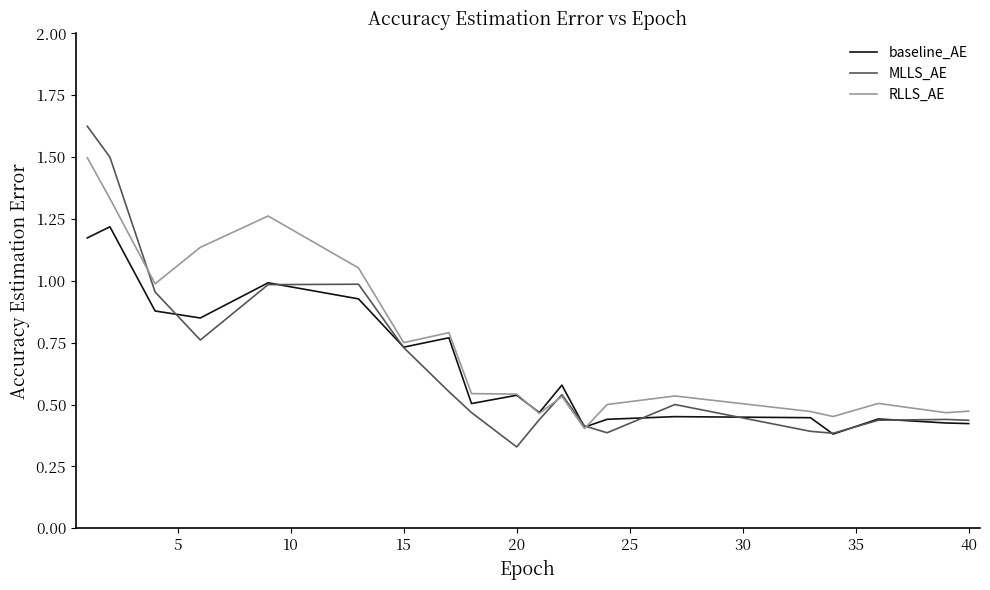

Which series ends up on top after the final intersection of MLLS_AE and RLLS_AE?

RLLS_AE